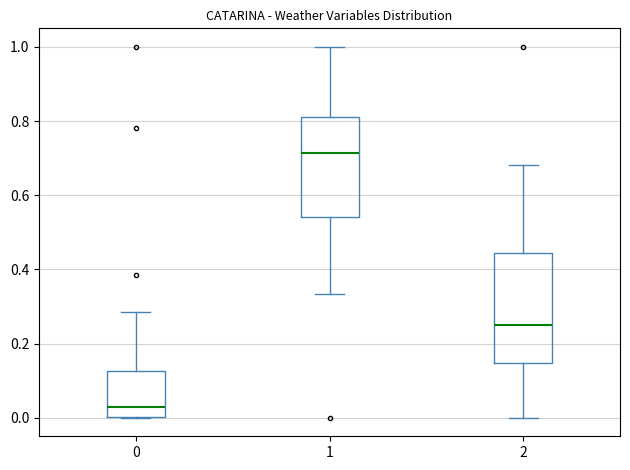

Reading left to right, transcribe this box plot: for each box, give where its median line is, the range the box spans, and where its two whiskers end, as read against the y-axis. The values are not printed on the chart, so give them approximately, as read against the axis.

0: median 0.02, box 0.00 to 0.12, whiskers 0.00 to 0.28
1: median 0.72, box 0.54 to 0.82, whiskers 0.34 to 1.00
2: median 0.26, box 0.14 to 0.44, whiskers 0.00 to 0.68